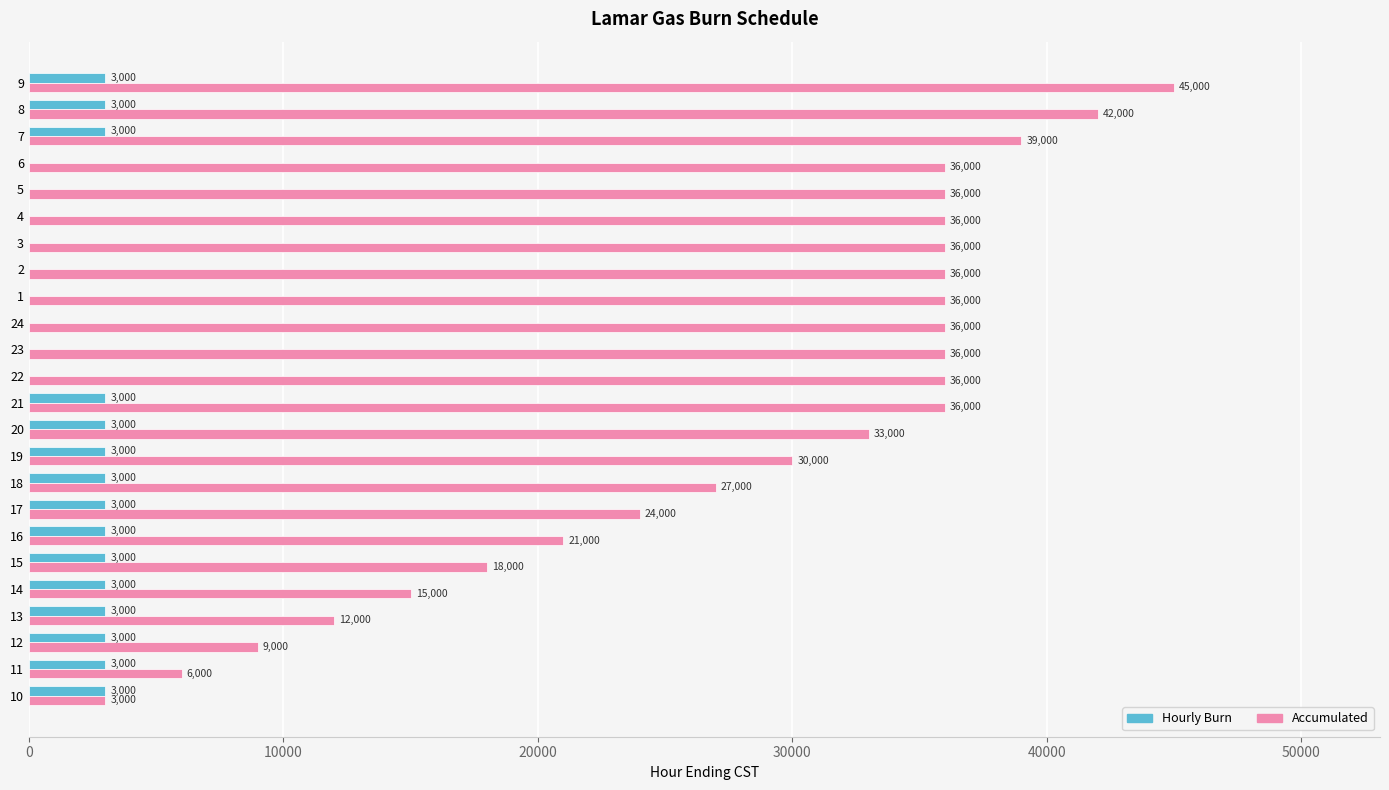

Is the value of Hourly Burn at 18 greater than the value of Accumulated at 17?

No